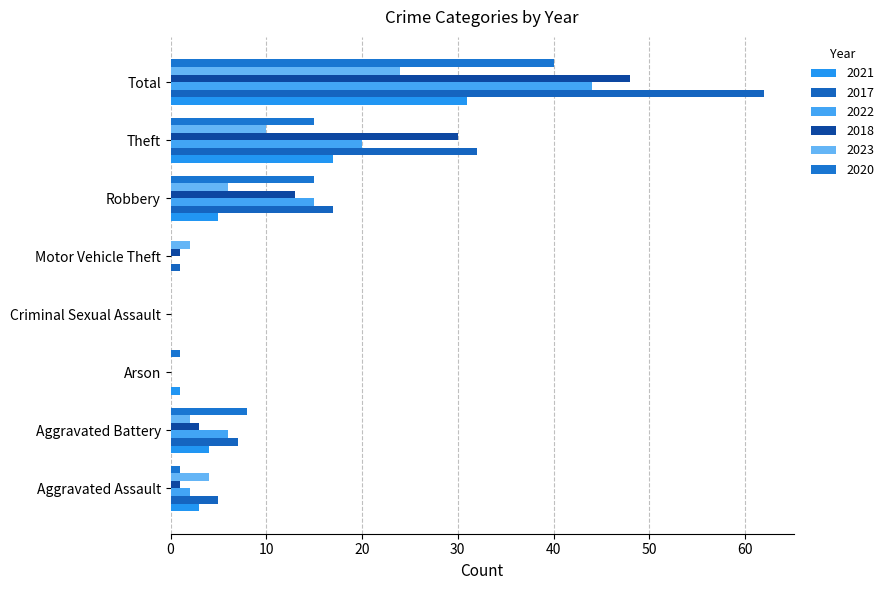

Where is 2017 nearest to the value 31?

Theft